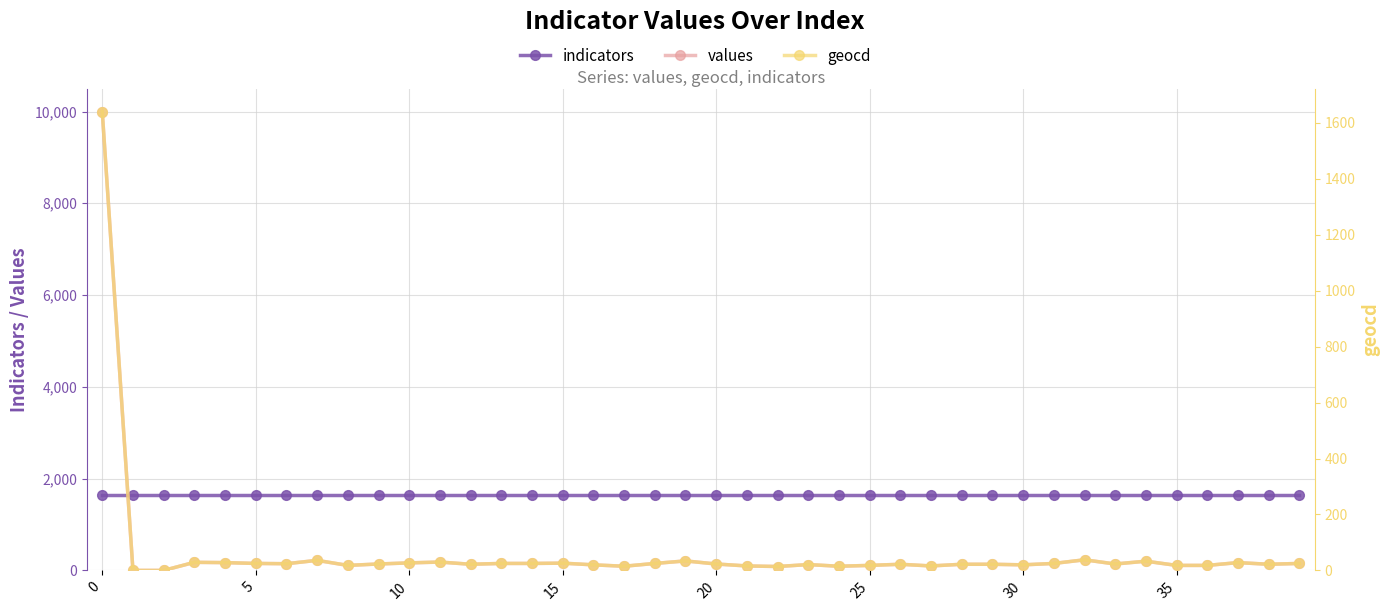

The geocd series shows 33 at 34. True or false?

True